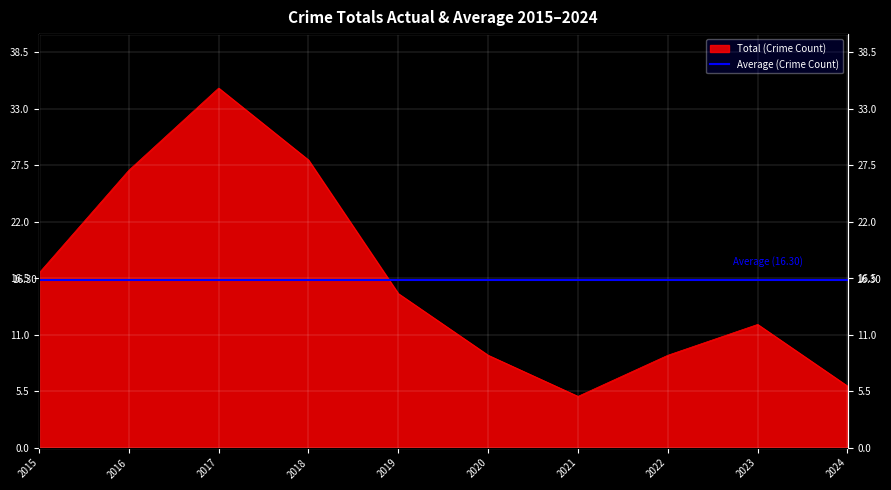

True or false: the data shows 10 at 2024.

False